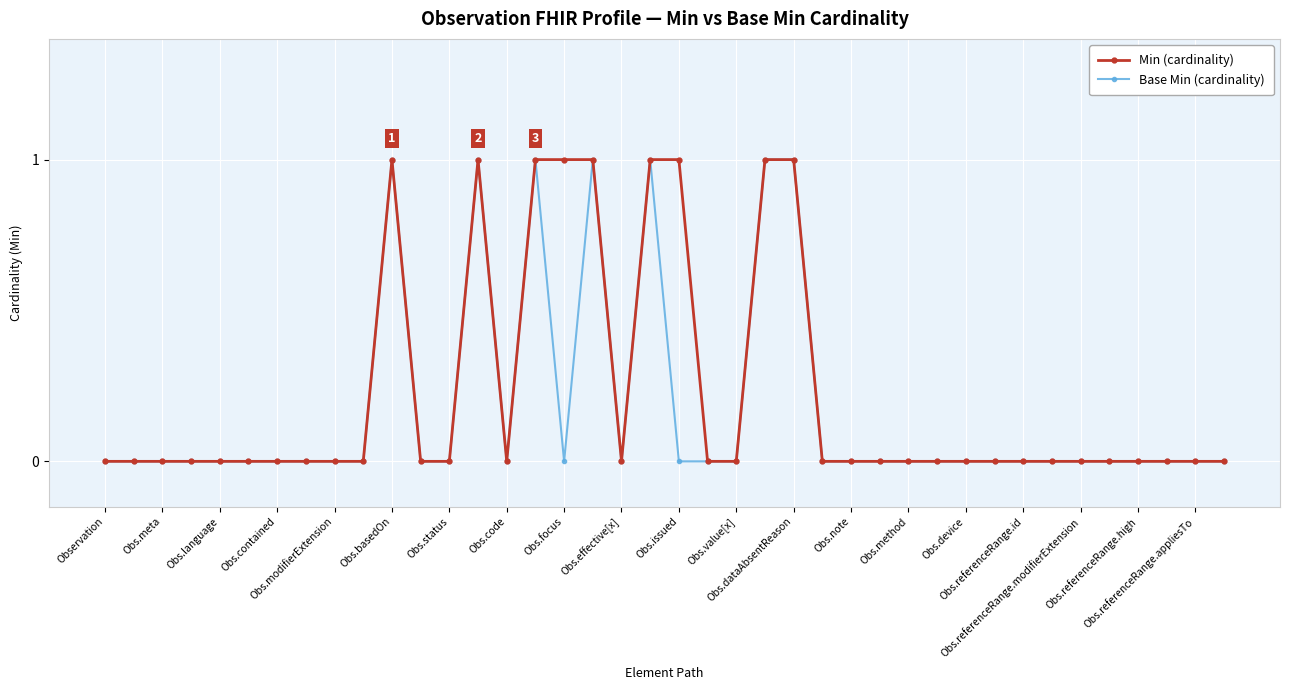

What is the sum of all Base Min (cardinality) values?

7